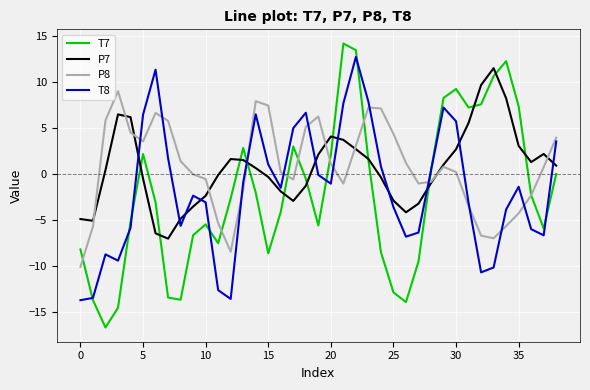

What is the greatest value displayed?

14.1